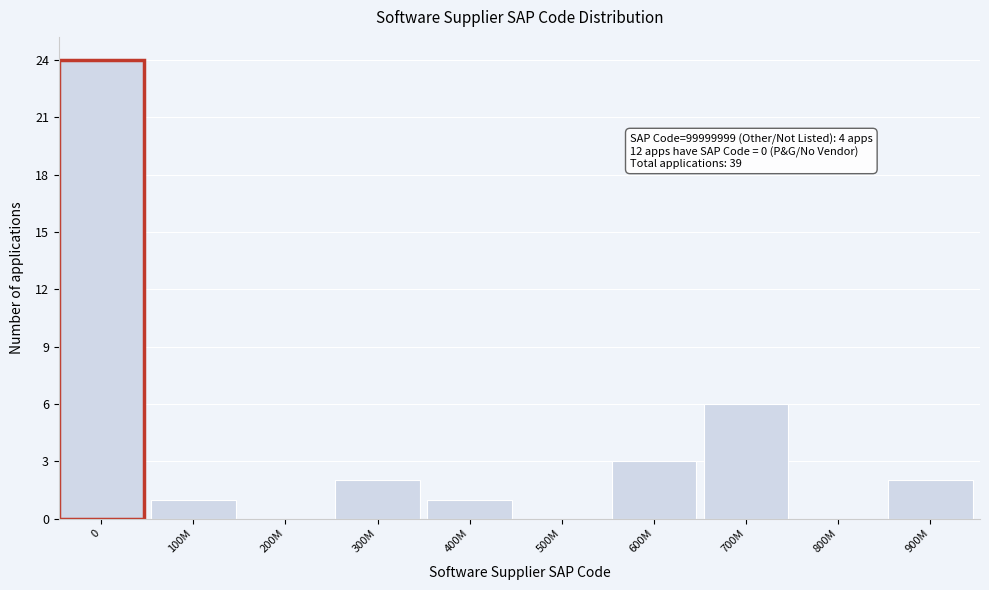

Reading left to right, transcribe all the data shown in this chart.

0=24	100M=1	200M=0	300M=2	400M=1	500M=0	600M=3	700M=6	800M=0	900M=2